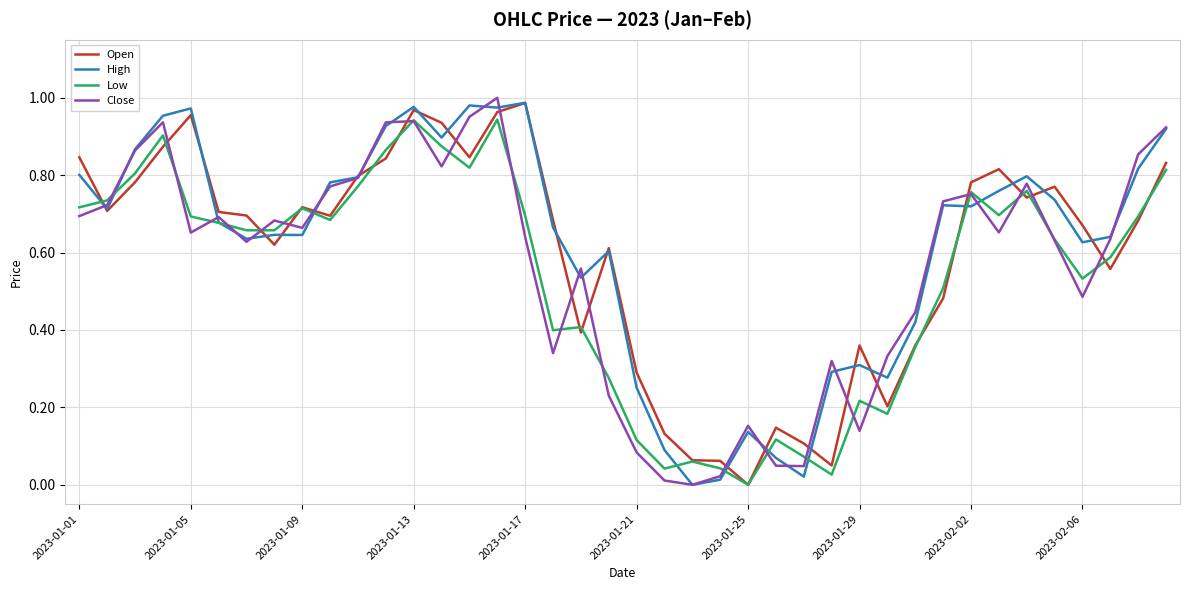

Is this an area chart (filled region under the line)?

No